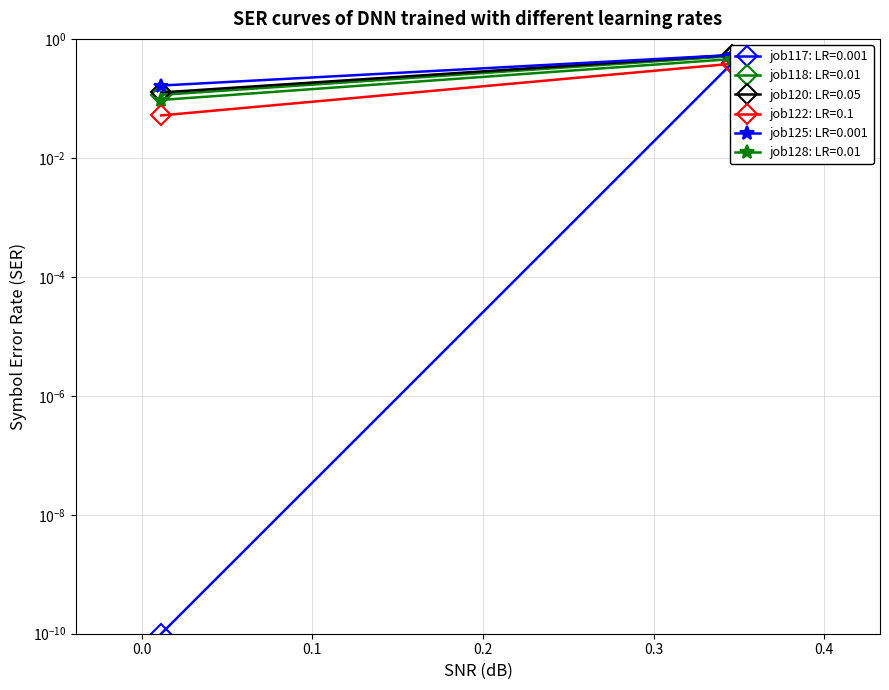

How many distinct data groups are displayed?

6